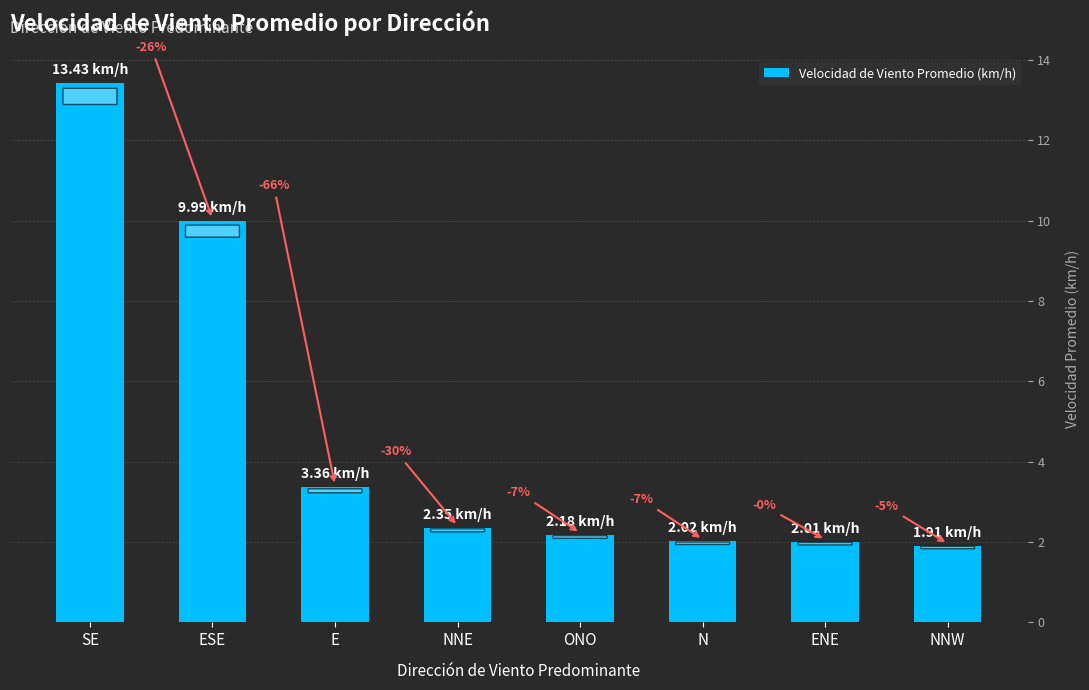

How many bars are there in total?

8